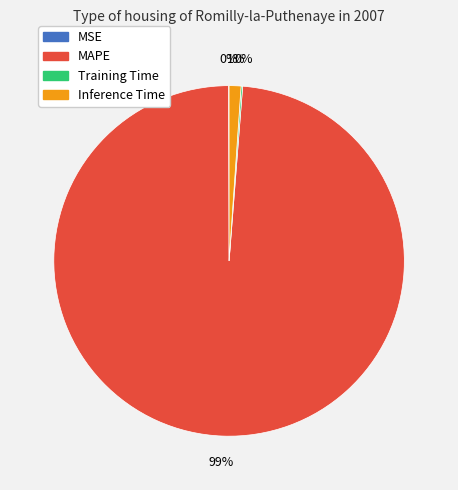

Which slice represents more than half of the pie?

MAPE